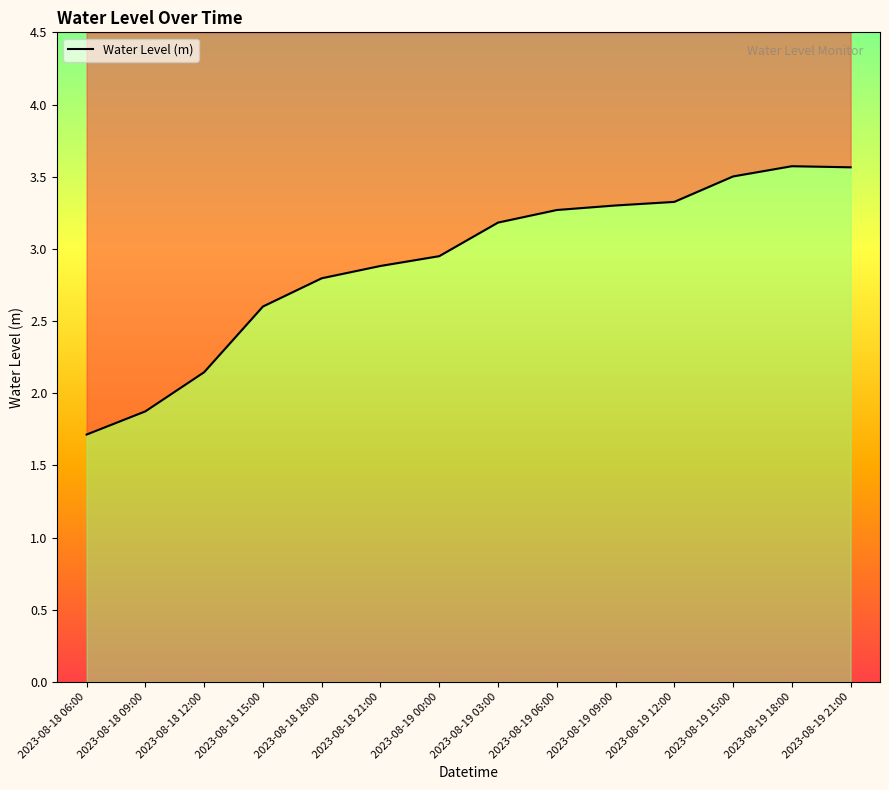

The value at 2023-08-18 21:00 is 5.0. True or false?

False